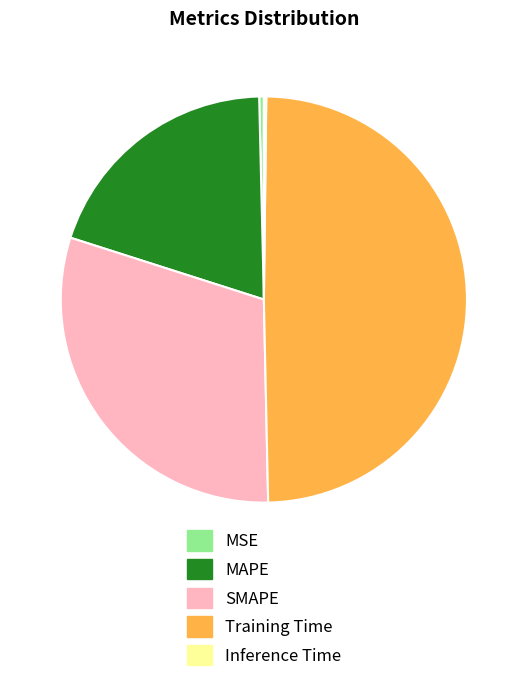

Is there a majority slice in this chart?

No